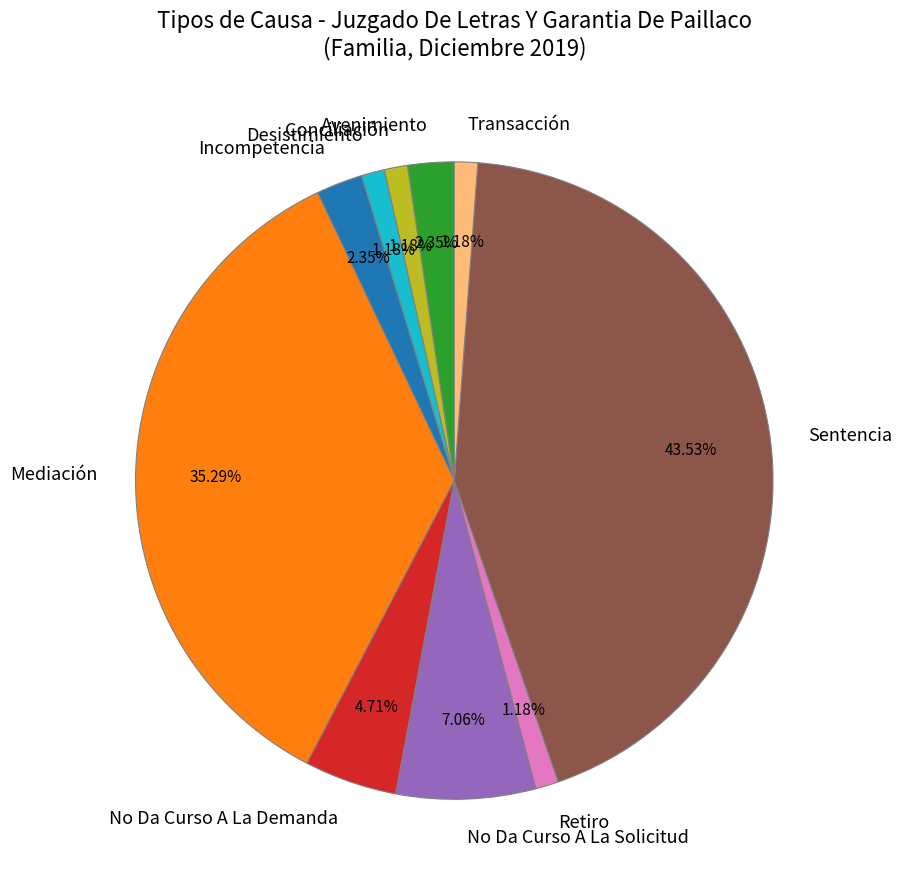

To the nearest percent, what portion does Incompetencia represent?

2%